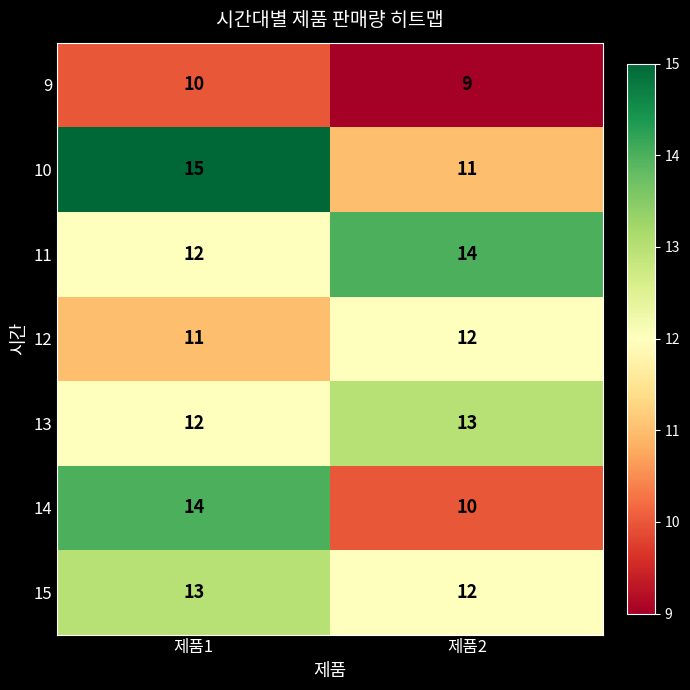

Is it true that 9 equals 6 at 제품2?

False